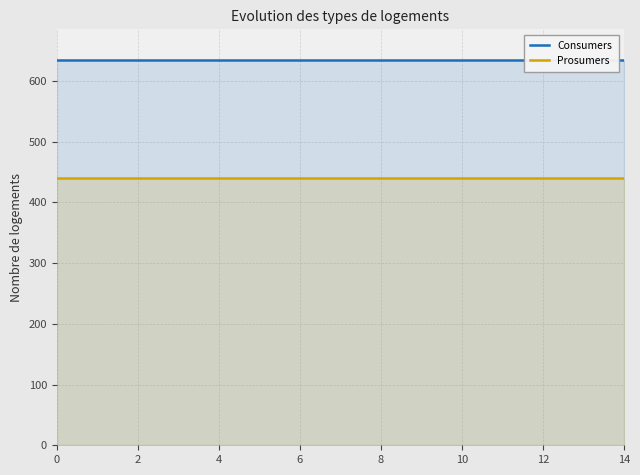

The value of Consumers at 12 is 419. True or false?

False